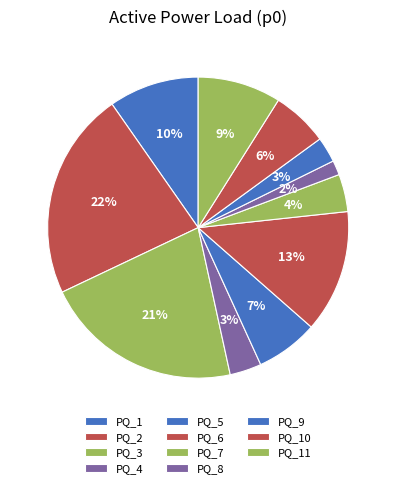

To the nearest percent, what percentage of the pie is PQ_9?

3%